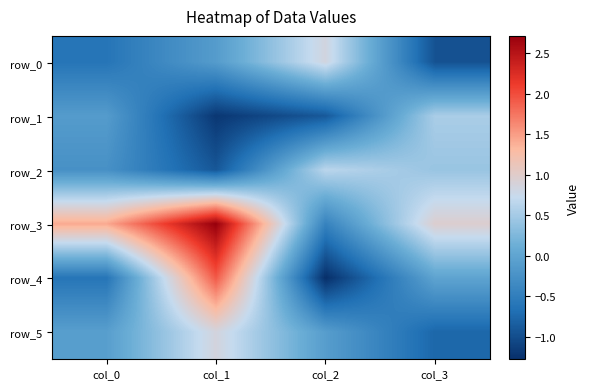

Reading left to right, transcribe all the data shown in this chart.

row_0: col_0=-0.6	col_1=-0.1	col_2=0.8	col_3=-1.0
row_1: col_0=-0.1	col_1=-1.2	col_2=-0.9	col_3=0.5
row_2: col_0=-0.3	col_1=-0.9	col_2=0.6	col_3=0.4
row_3: col_0=1.4	col_1=2.7	col_2=-0.4	col_3=1.0
row_4: col_0=-0.6	col_1=1.9	col_2=-1.3	col_3=-0.0
row_5: col_0=-0.1	col_1=0.9	col_2=-0.1	col_3=-0.8